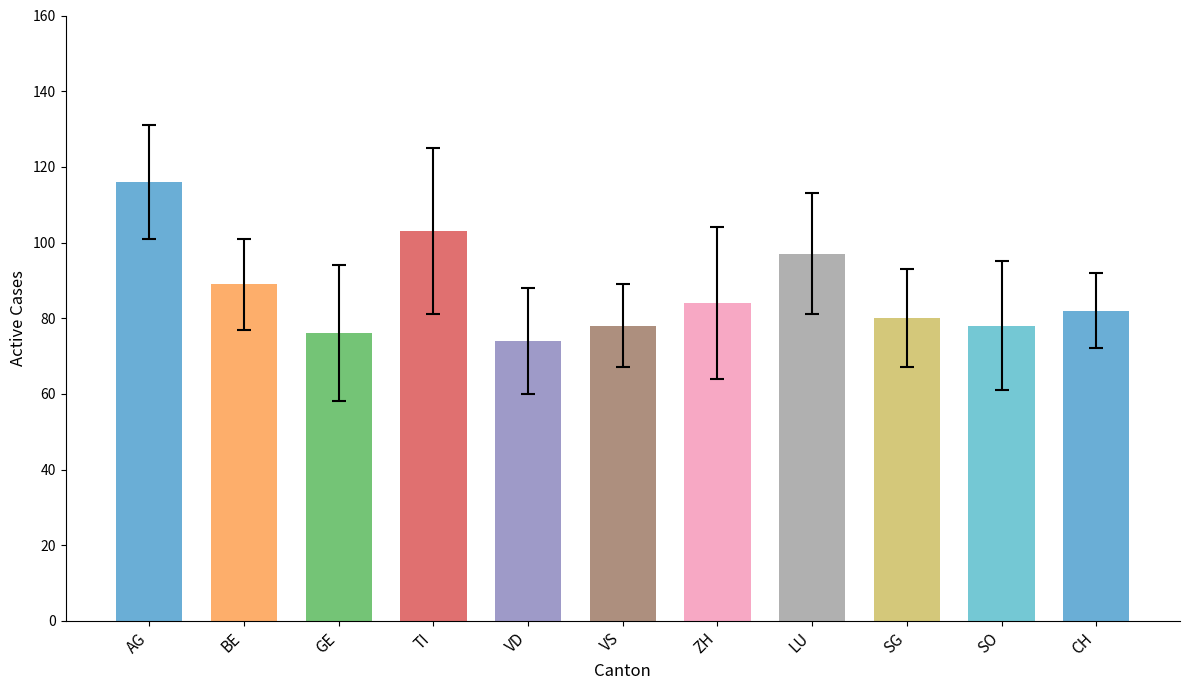

What is the sum of all values?

957